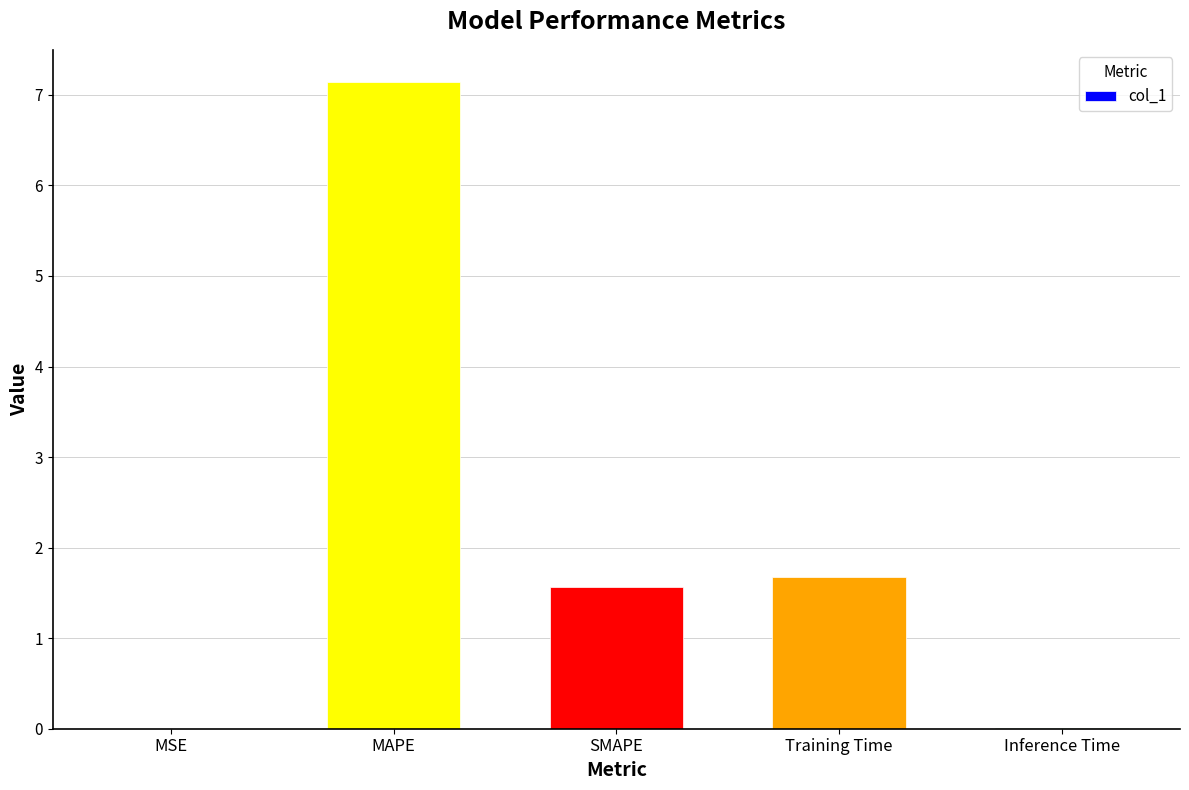

Are the bars horizontal?

No